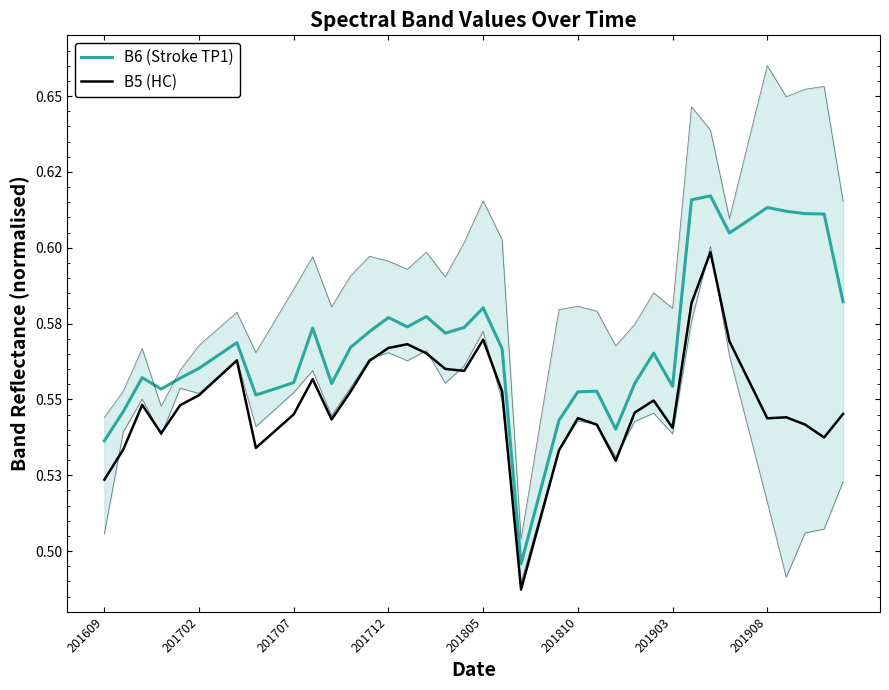

Count the number of data series in this chart.

2